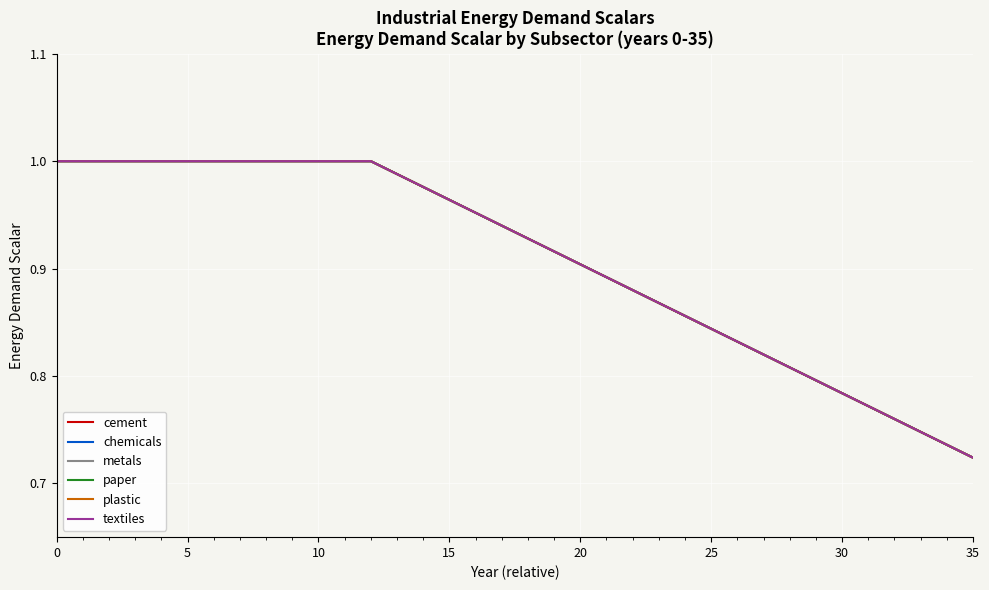

What is the value of the paper point at the 9th from the left?

1.0